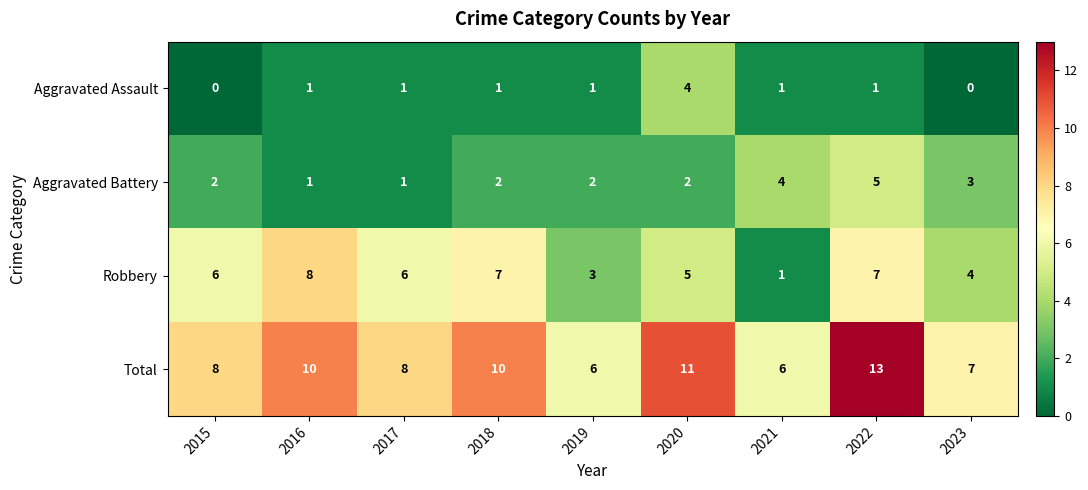

How many Aggravated Battery values are between 2 and 3?

5